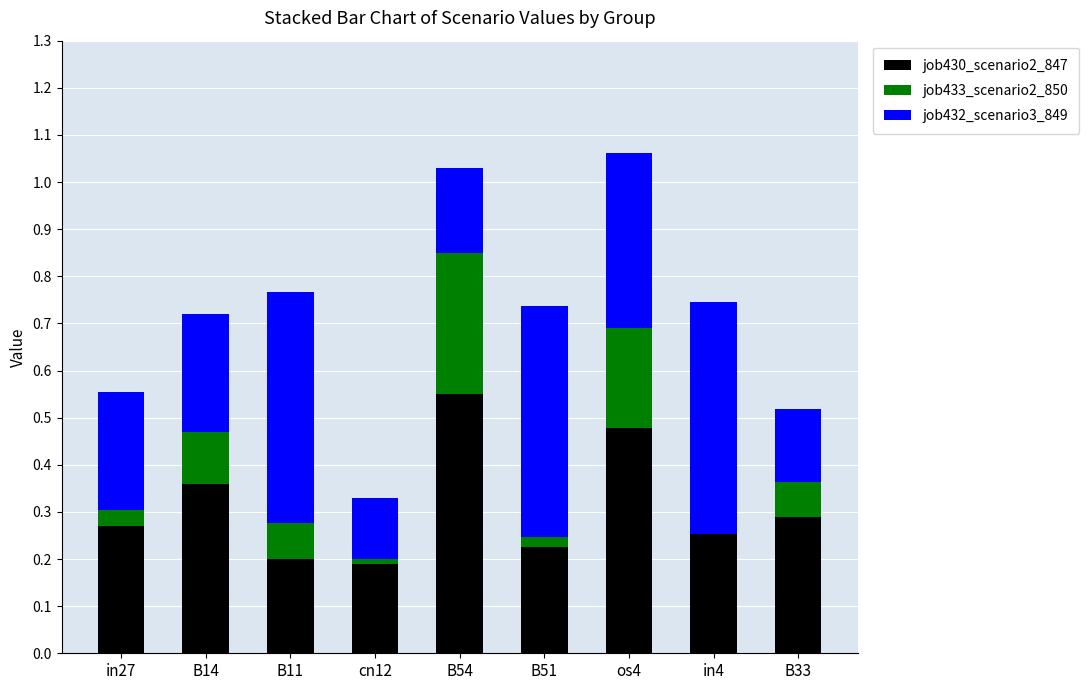

How many distinct data groups are displayed?

3